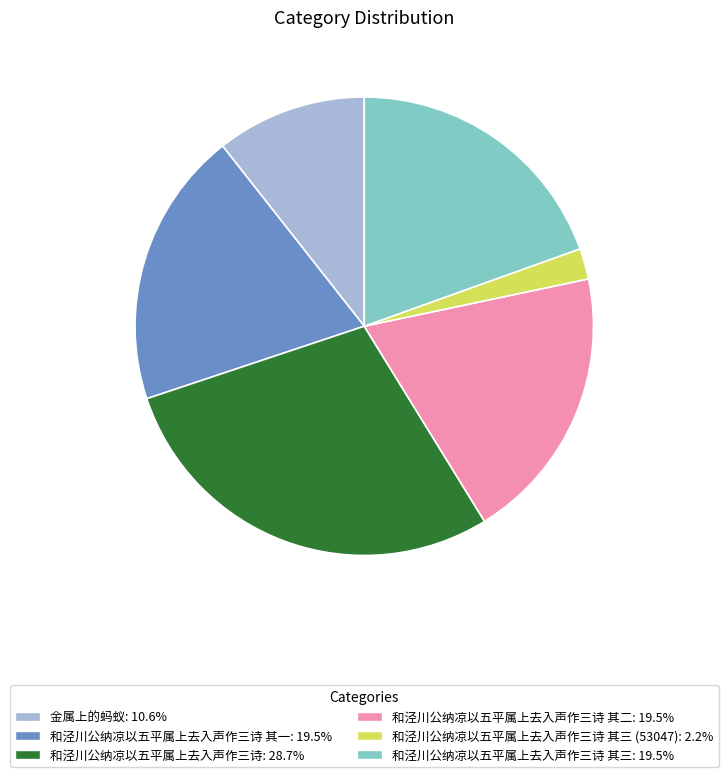

Is there any slice that represents more than half of the pie?

No